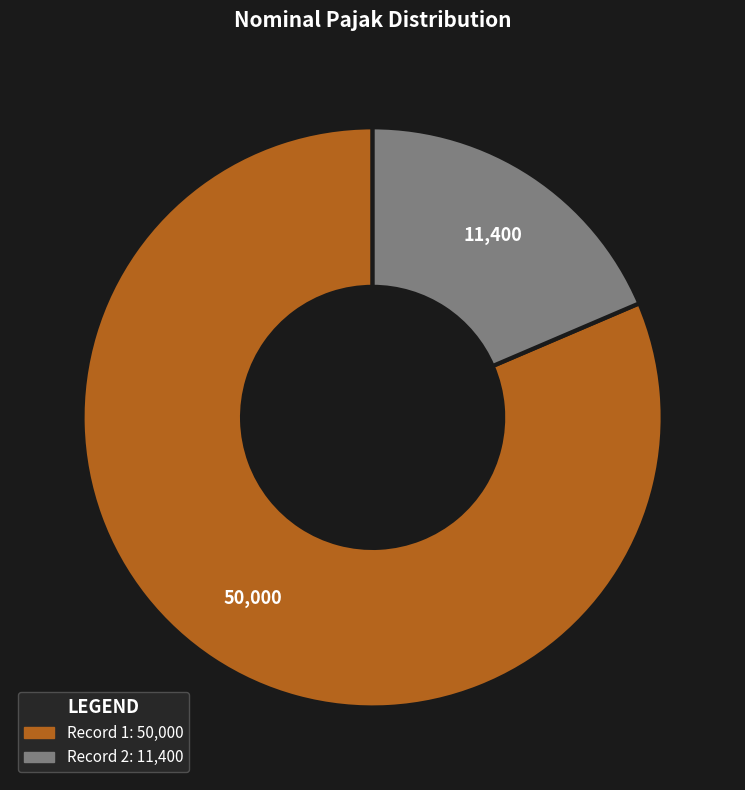

Does any single category account for the majority?

Yes